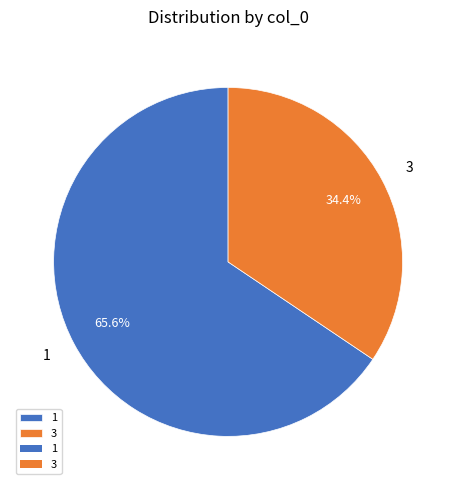

Which slice is the smallest?

3